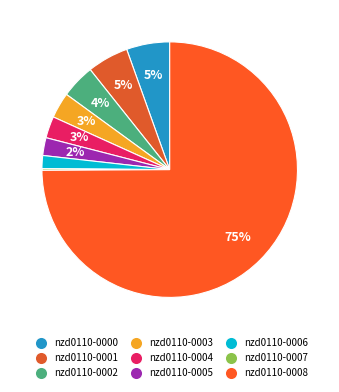

What percentage do nzd0110-0003 and nzd0110-0002 together represent?

7.5%